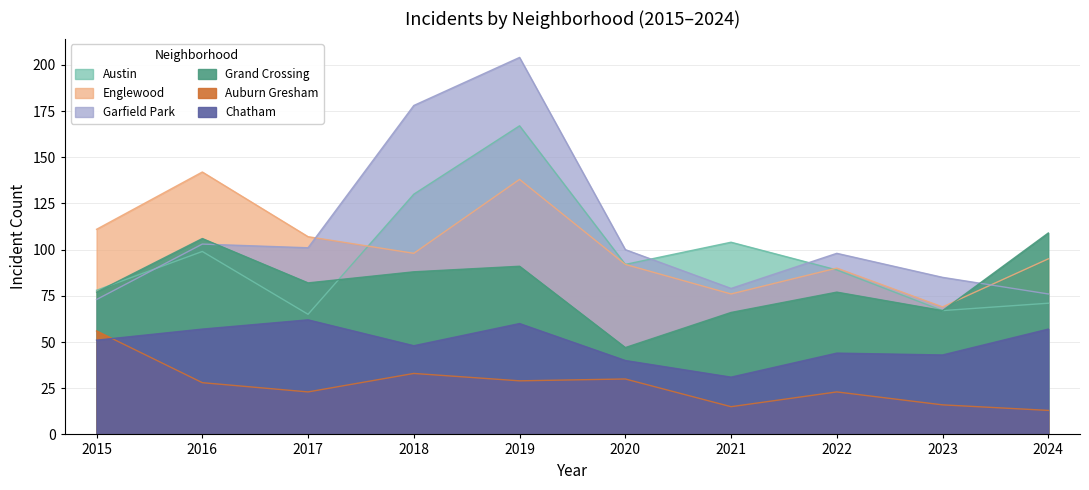

Which category has the lowest value across all series?

2024